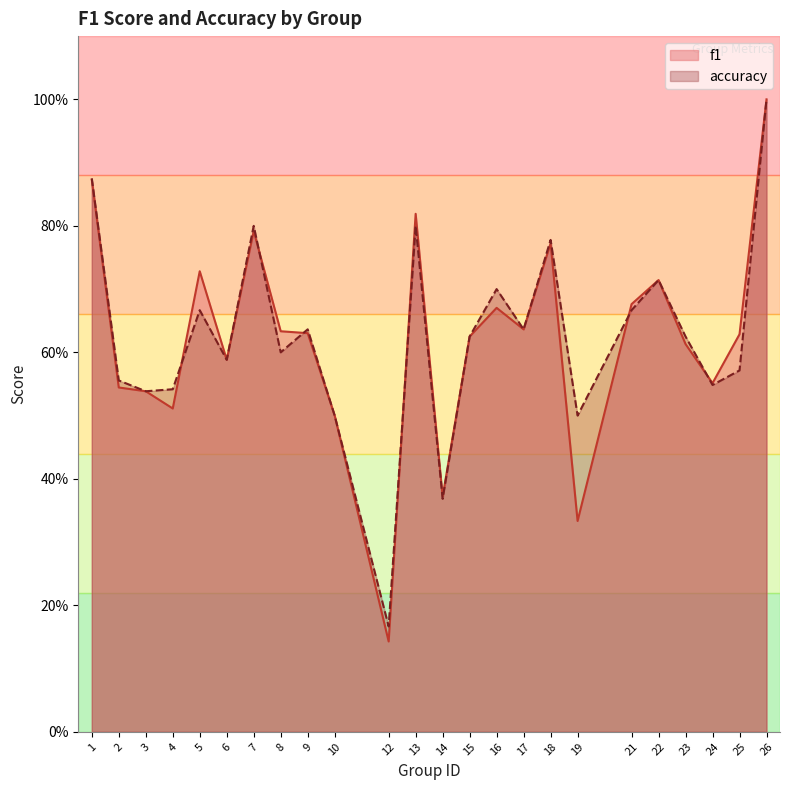

Between 22 and 14, which is larger?

22